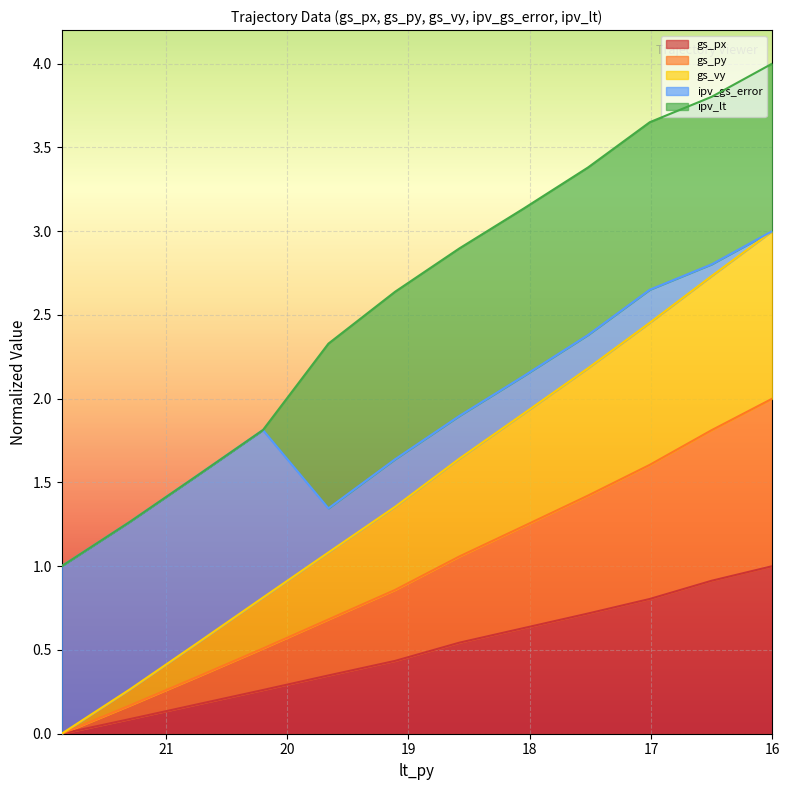

Rank the categories by gs_vy value from lowest to highest.

21.86, 21.3, 20.75, 20.2, 19.66, 19.11, 18.58, 18.05, 17.52, 17.01, 16.5, 16.0